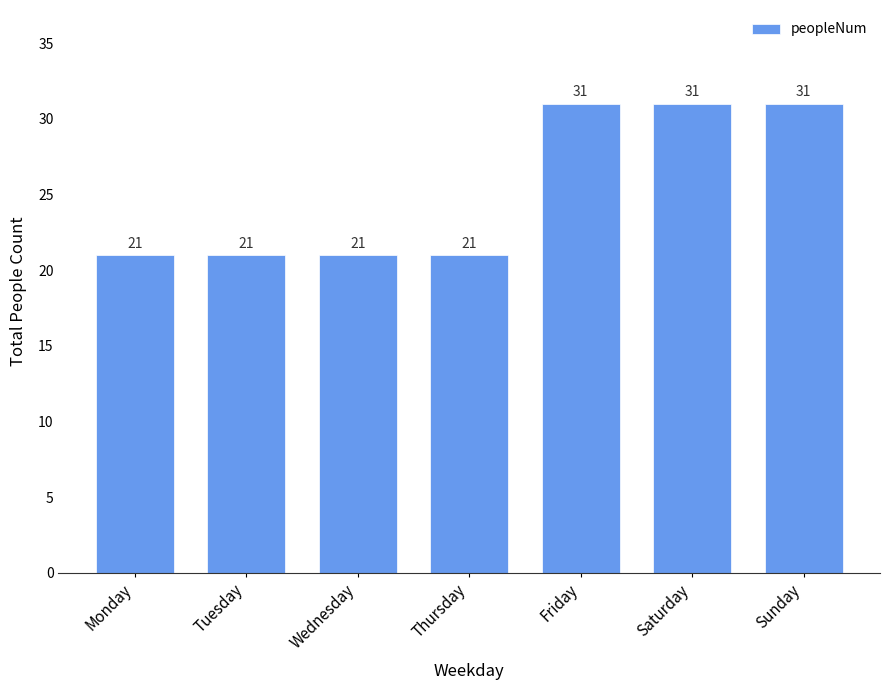

What is the maximum value shown in the chart?

31